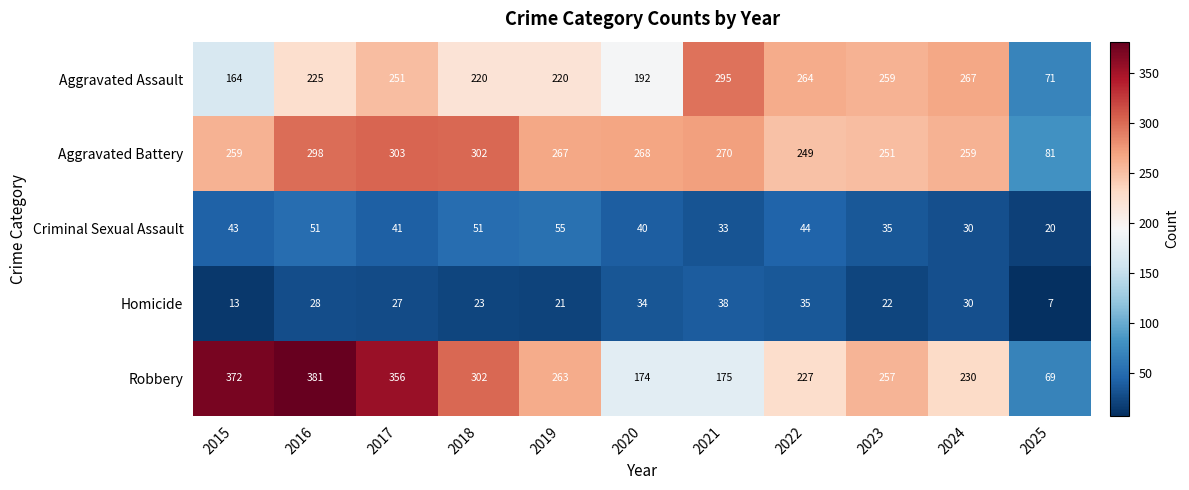

Where is Robbery nearest to the value 225?

2022